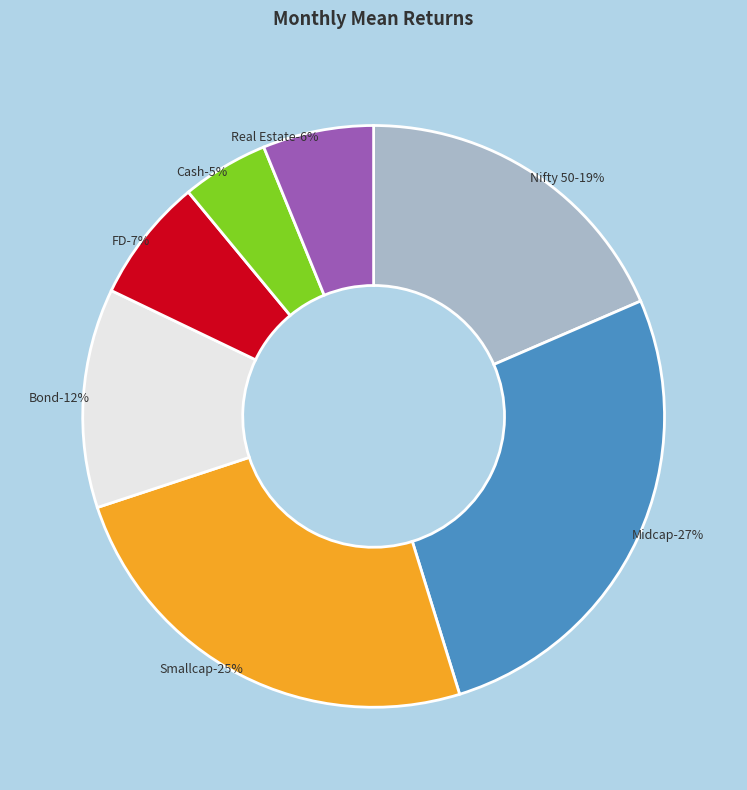

Do Smallcap and FD together represent more than half of the pie?

No